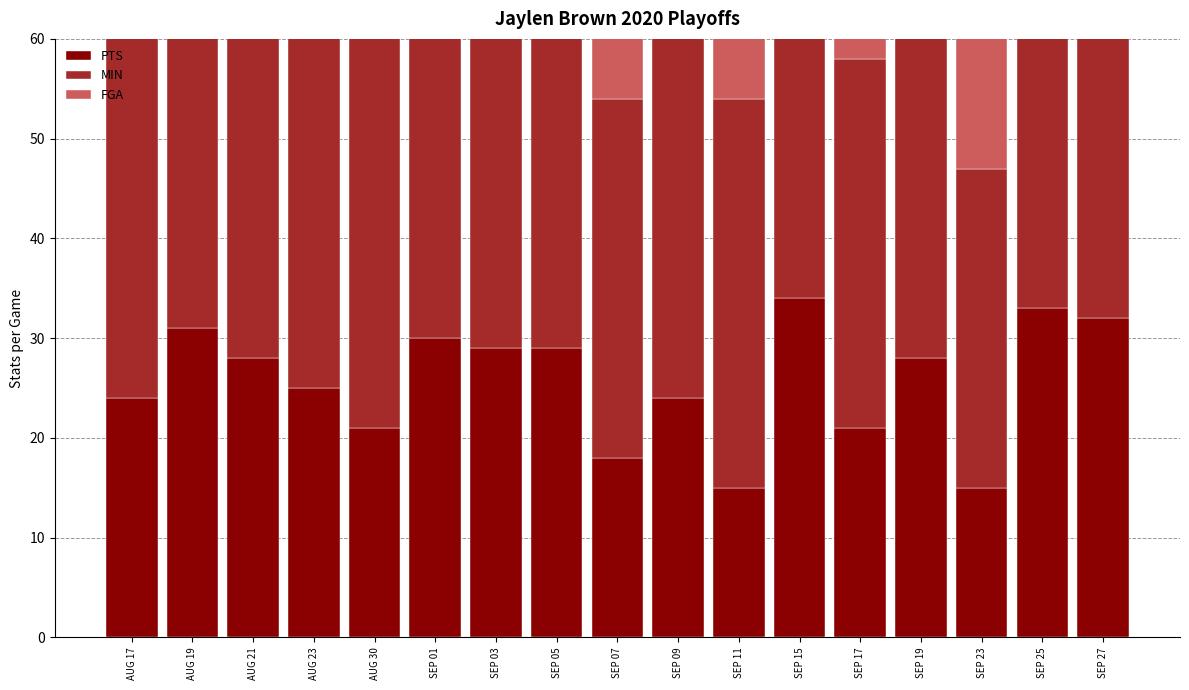

At which label does PTS first exceed 28?

AUG 19